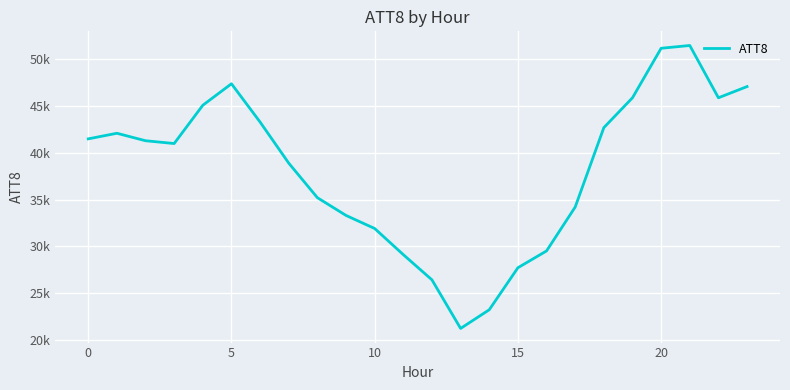

Which category has the lowest value across all series?

13